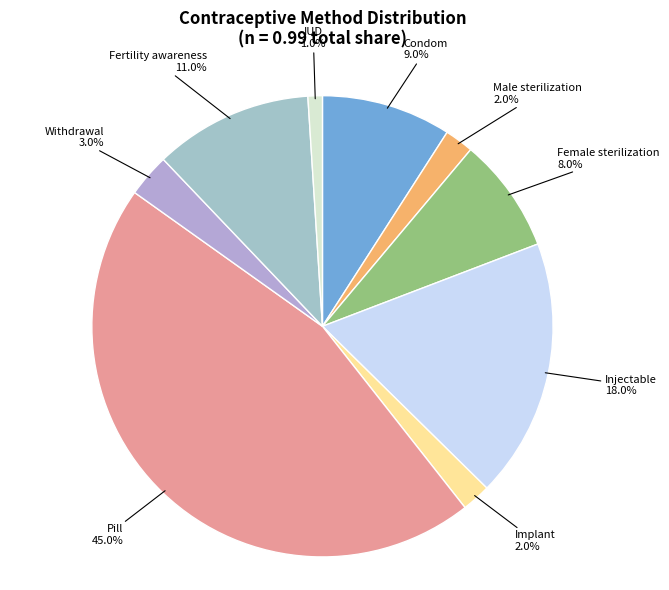

How many segments does this pie chart have?

9